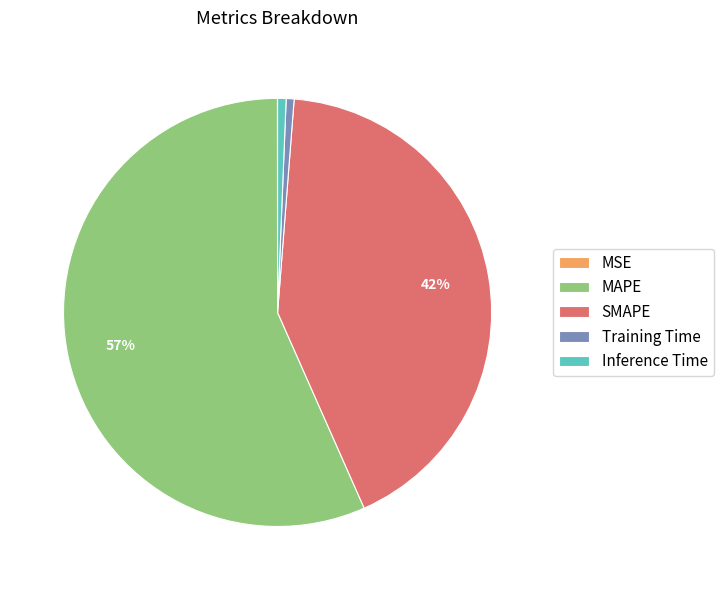

True or false: MAPE accounts for 57% of the total.

True